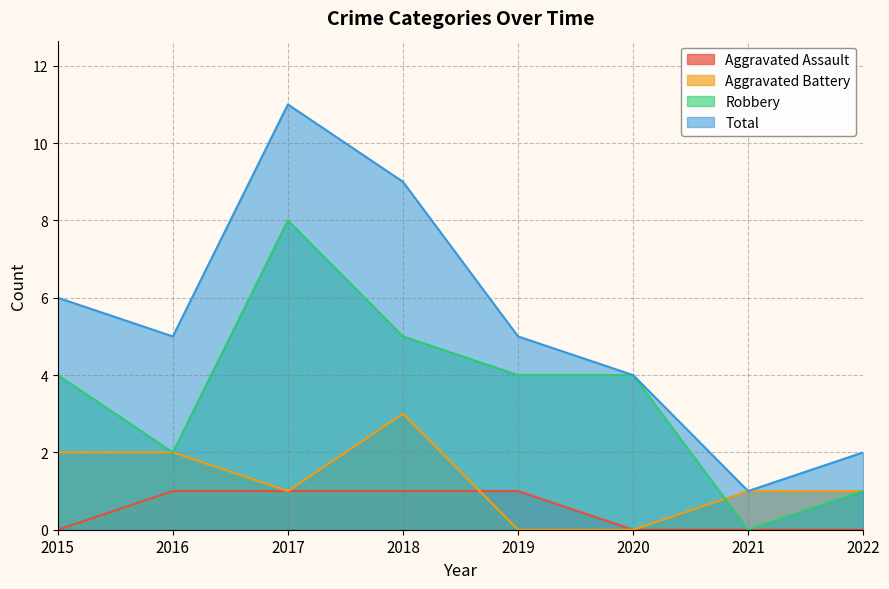

Between 2015 and 2019, which series saw the biggest shift?

Aggravated Battery